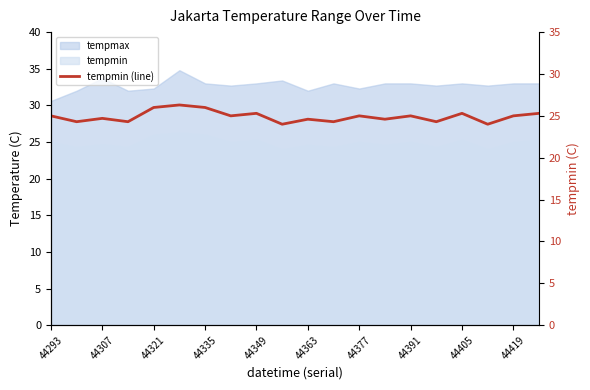

What position from the right is 17?

3